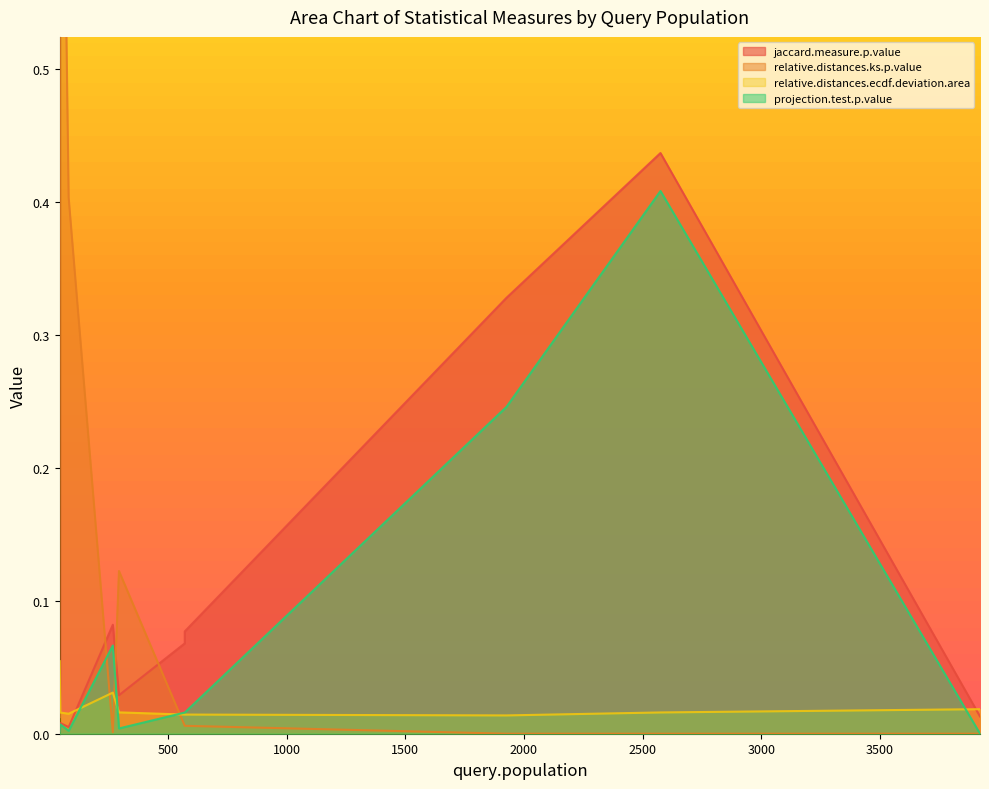

How many intersections are there between relative.distances.ecdf.deviation.area and jaccard.measure.p.value?

5